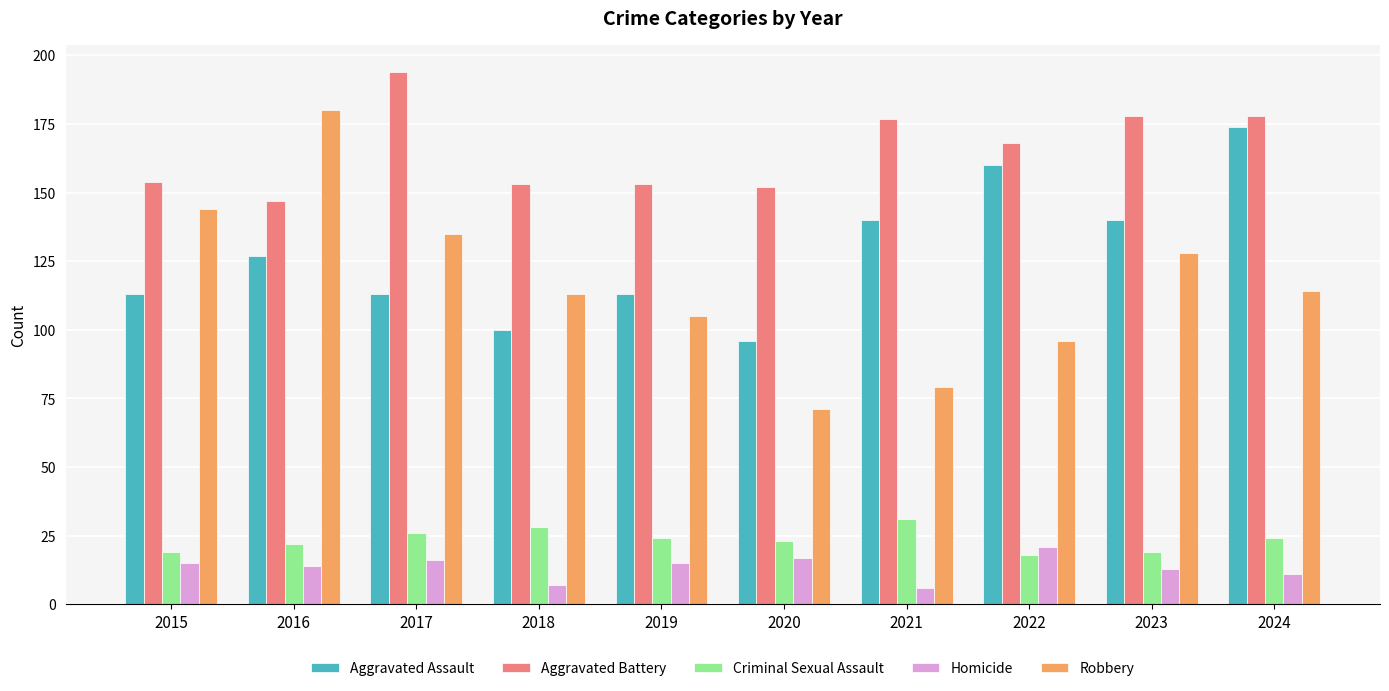

What is the sum of all Aggravated Battery values?

1654